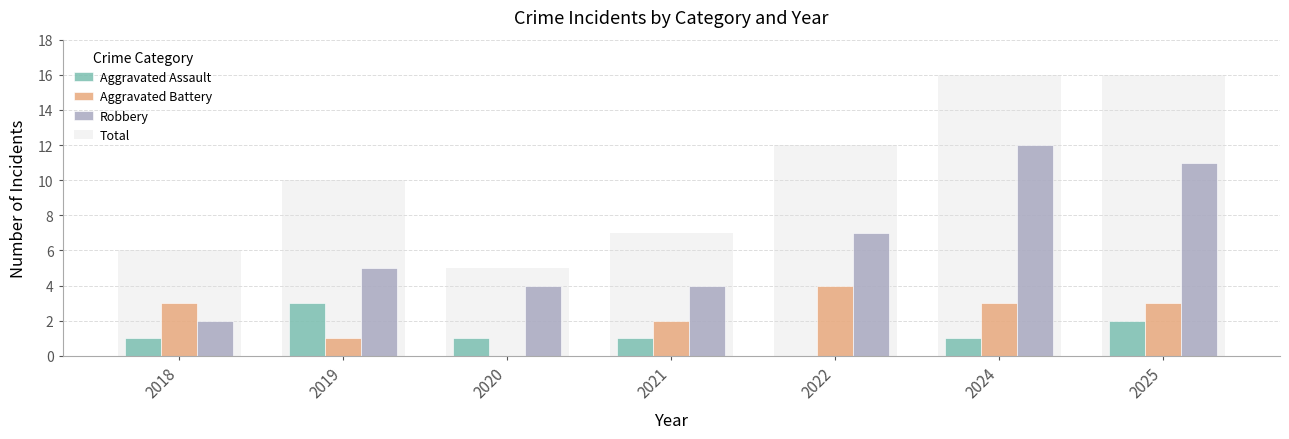

What is the maximum value shown in the chart?

16